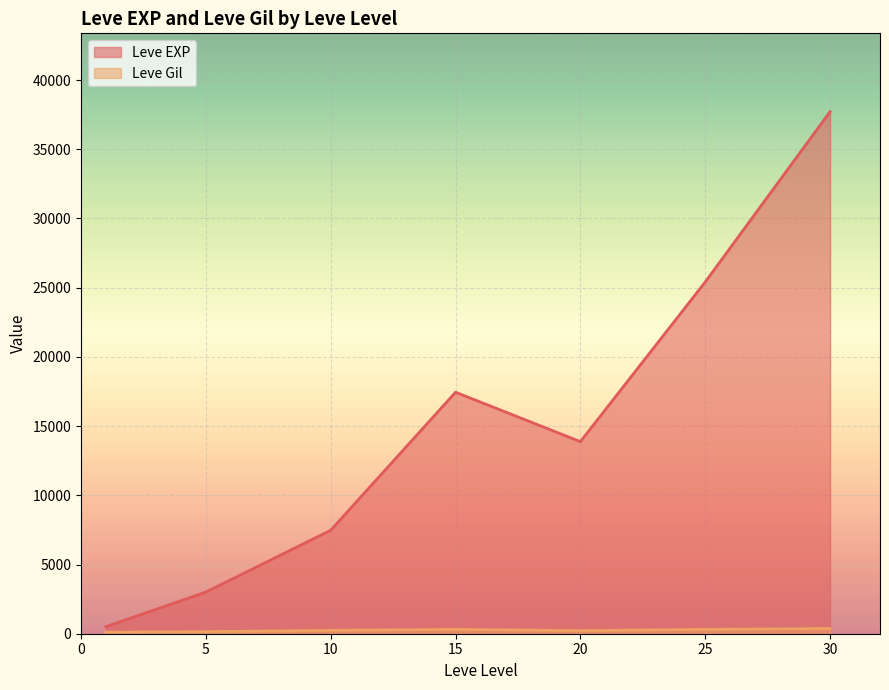

At 20, list the series in order from smallest to largest.

Leve Gil, Leve EXP